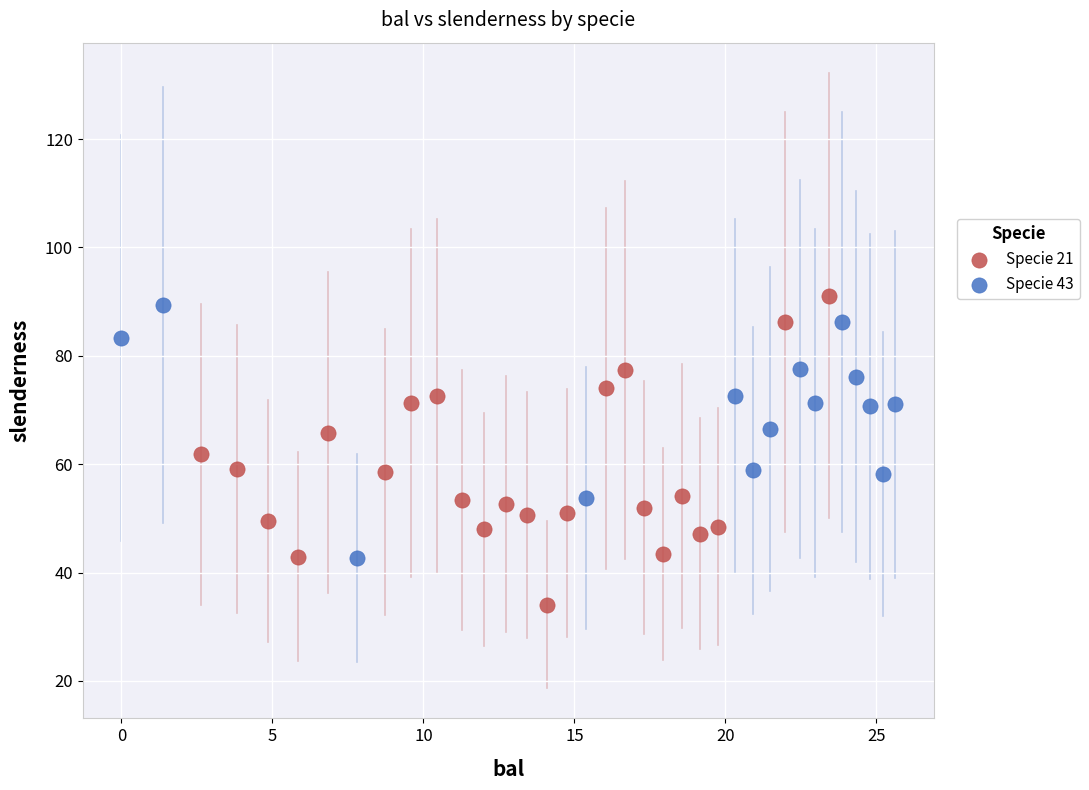

Which series contains the lowest Y value?

Specie 21